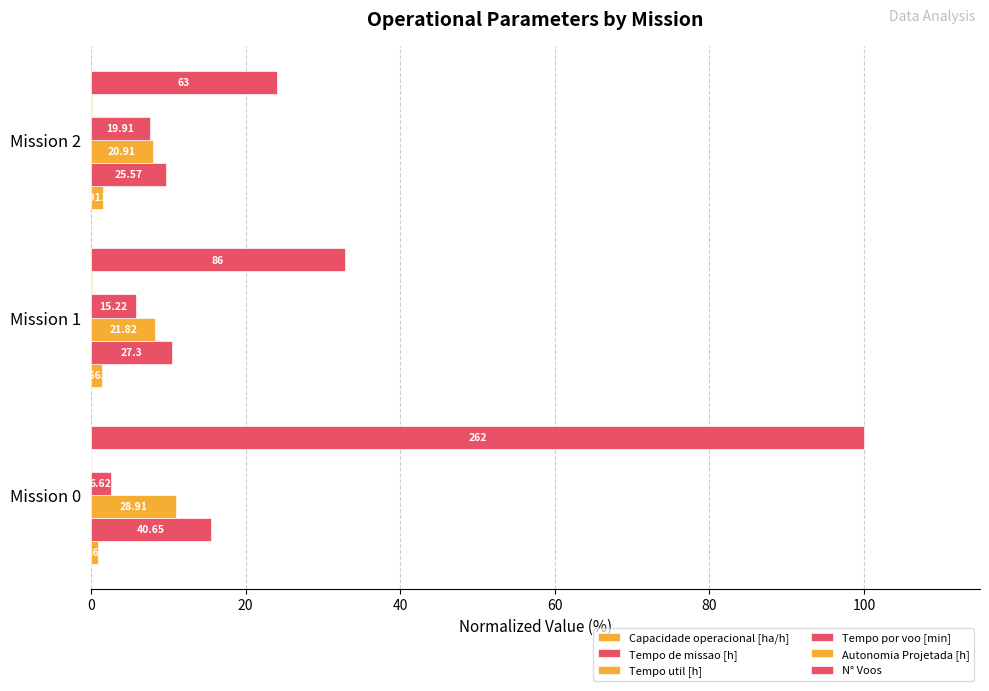

Reading right to left, extract all data points from this chart.

Capacidade operacional [ha/h]: 1.5	1.4	0.9
Tempo de missao [h]: 9.8	10.4	15.5
Tempo util [h]: 8.0	8.3	11.0
Tempo por voo [min]: 7.6	5.8	2.5
Autonomia Projetada [h]: 0.1	0.1	0.0
N° Voos: 24.0	32.8	100.0